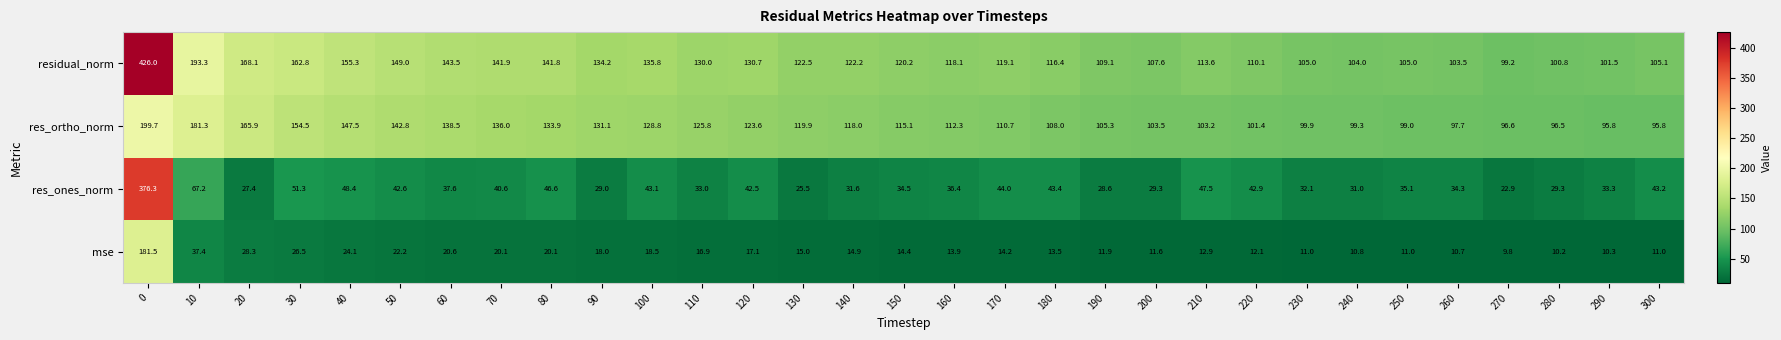

What is the difference between the residual_norm values at 30 and 290?

61.3